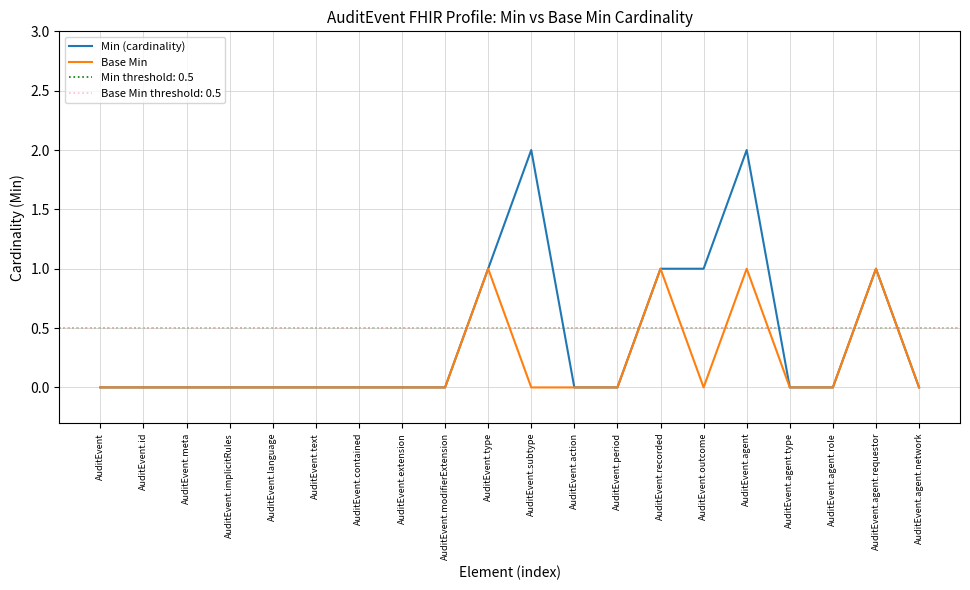

Which series has the largest range (max minus min)?

Min (cardinality)